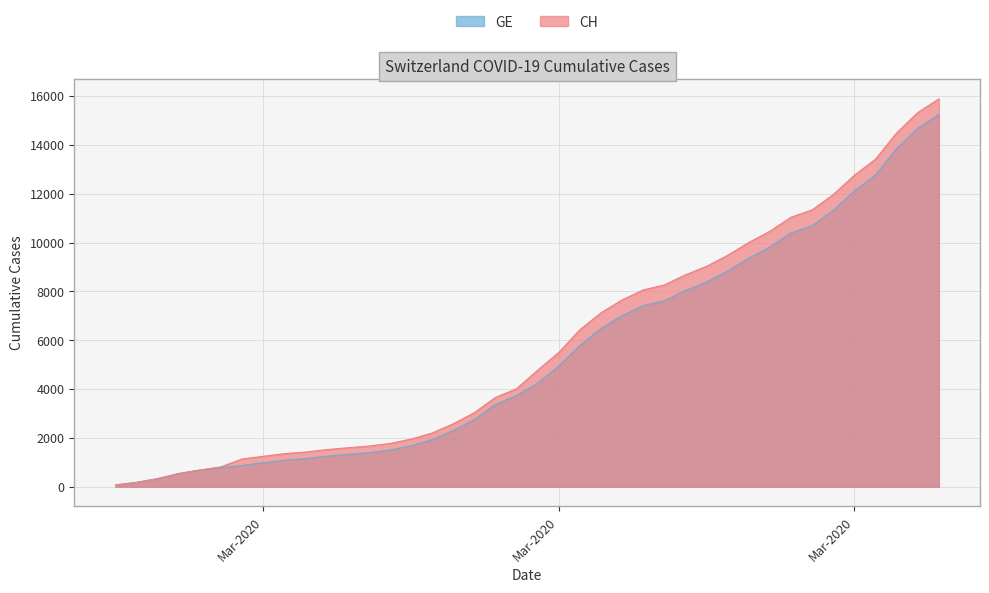

What is the greatest value displayed?

15888